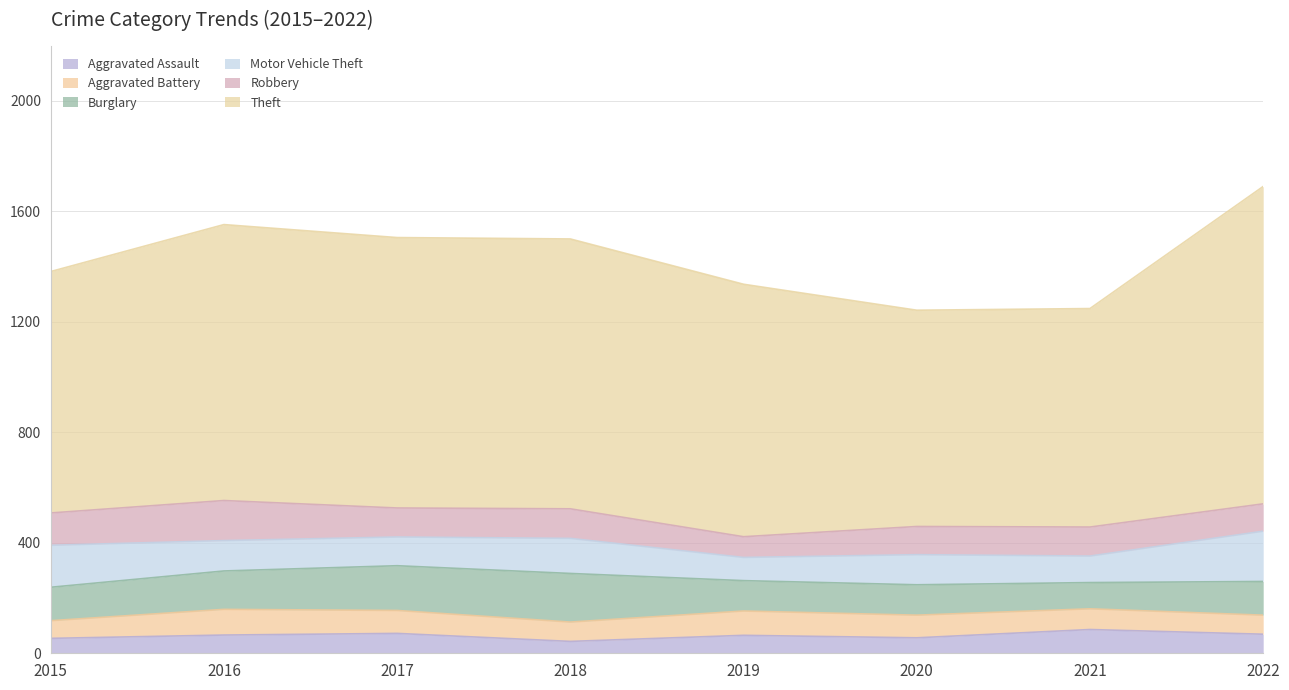

True or false: Aggravated Assault and Motor Vehicle Theft cross at least once.

False